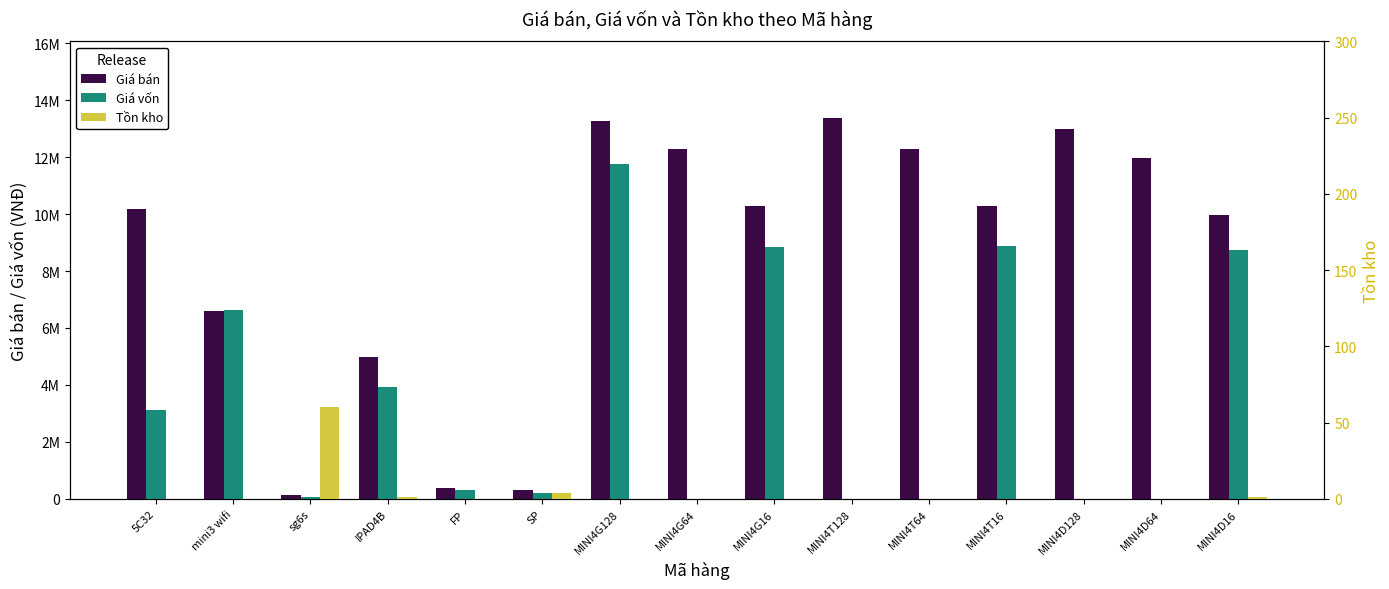

Reading right to left, transcribe all the data shown in this chart.

Giá bán: 9980000	11980000	12980000	10280000	12280000	13380000	10280000	12280000	13280000	300000	400000	4980000	150000	6580000	10180000
Giá vốn: 8732941	0	0	8883077	0	0	8847020	0	11759760	200000	325000	3912972	70000	6620000	3112000
Tồn kho: 1	0	0	0	0	0	0	0	0	4	0	1	60	0	0